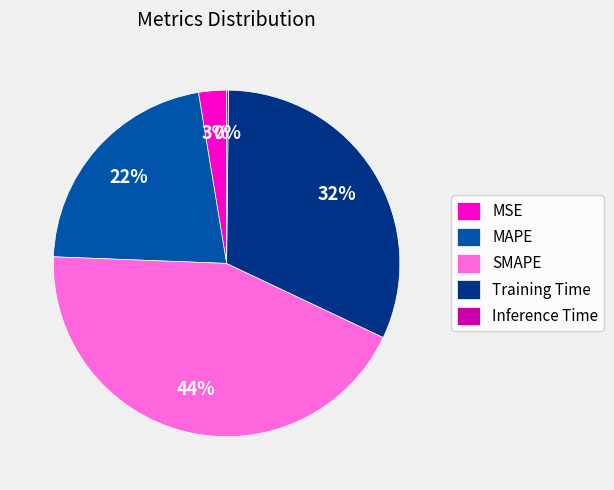

The SMAPE slice represents 44% of the pie. True or false?

True